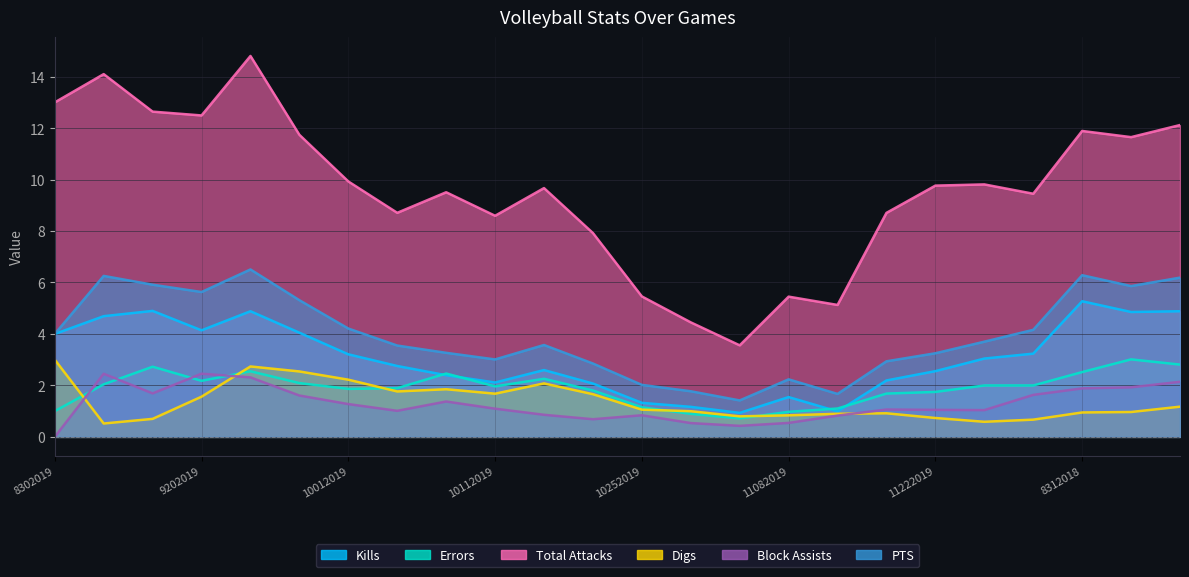

At which category does the chart reach its peak across all series?

9242019